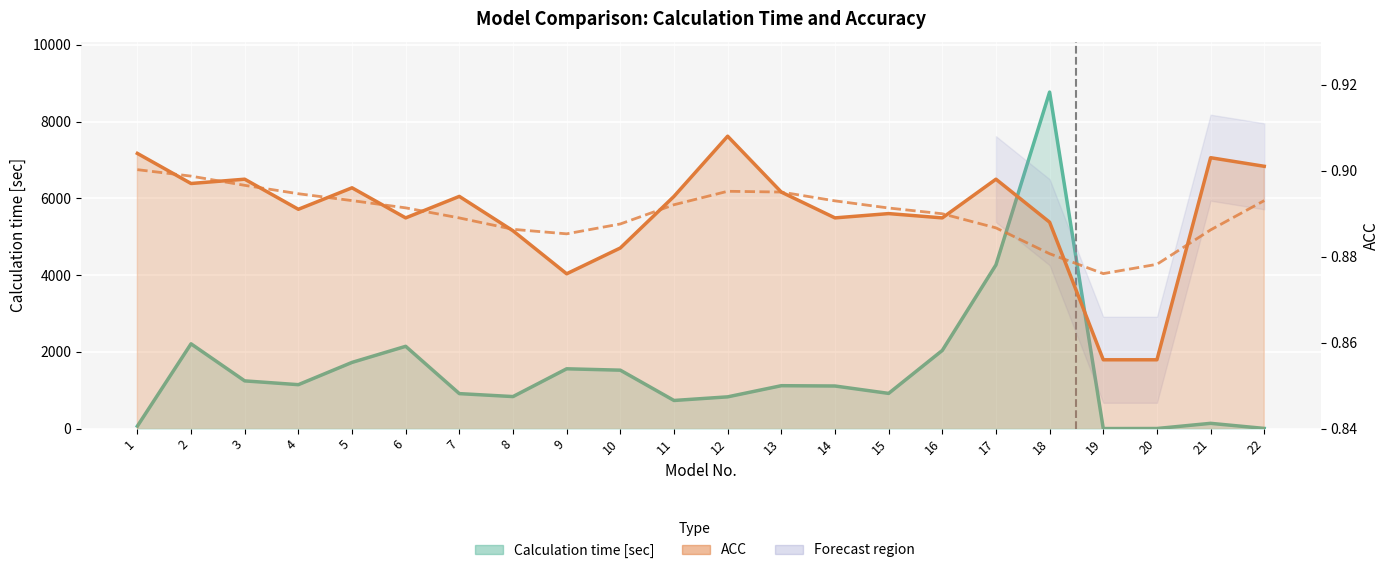

Between 8 and 19, which series saw the biggest shift?

Calculation time [sec]